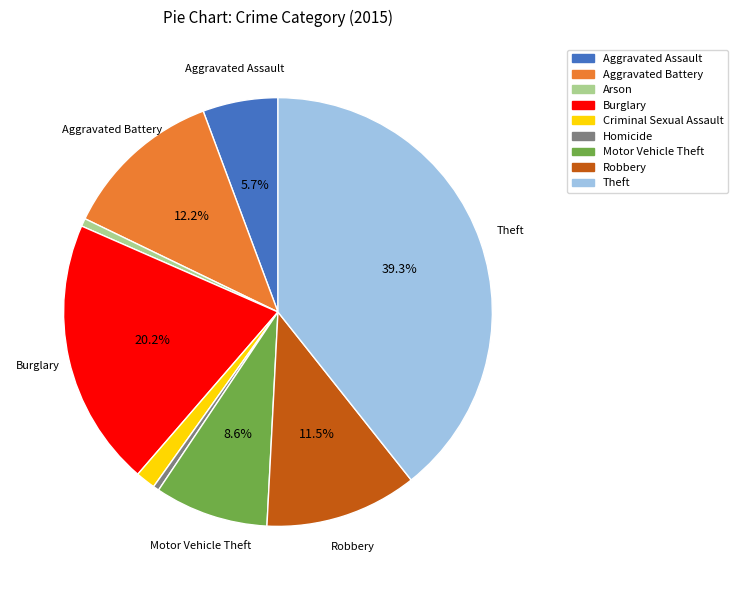

Does Theft represent more than half of the total?

No